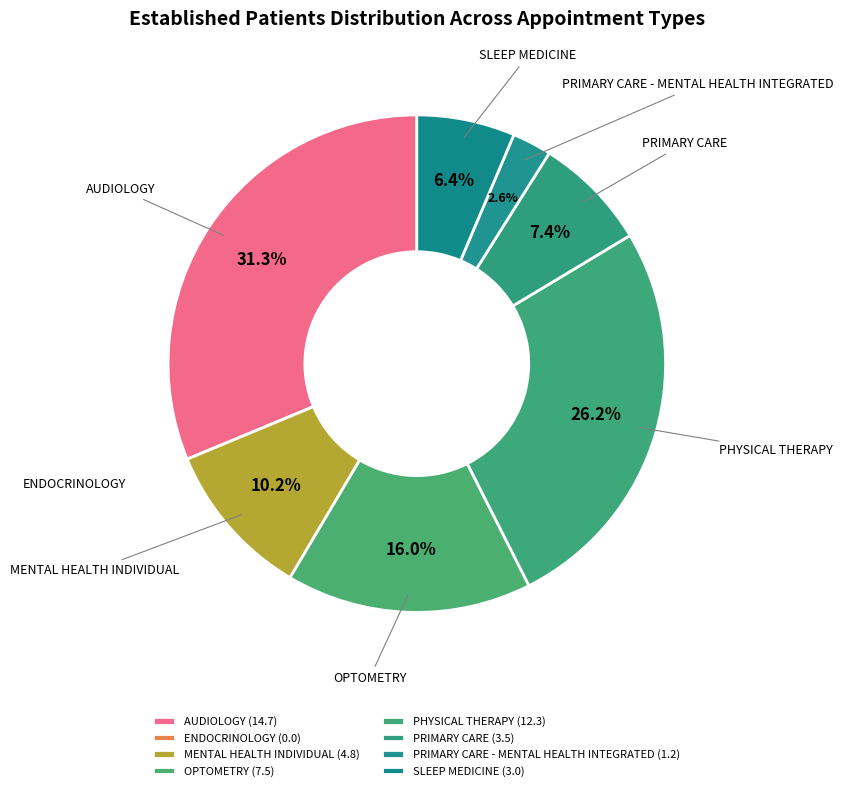

Between OPTOMETRY and MENTAL HEALTH INDIVIDUAL, which is larger?

OPTOMETRY